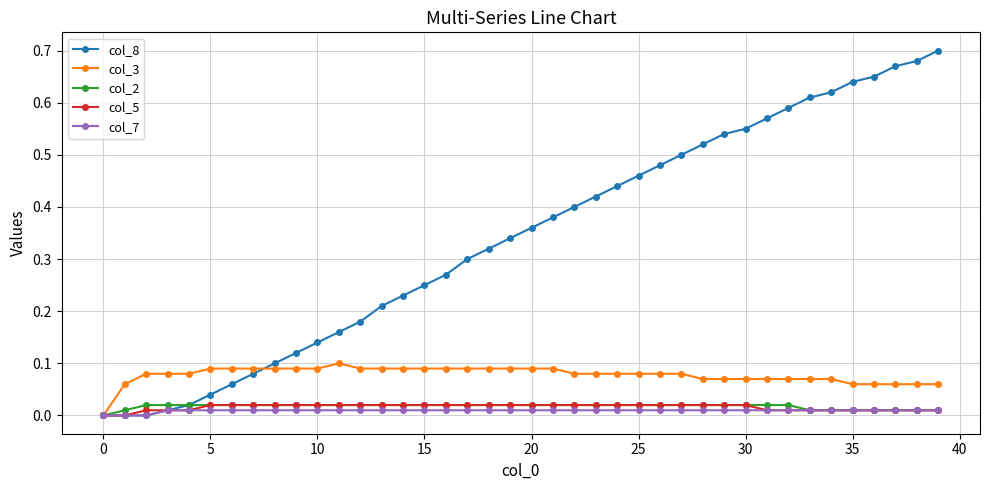

Which series has the largest range (max minus min)?

col_8